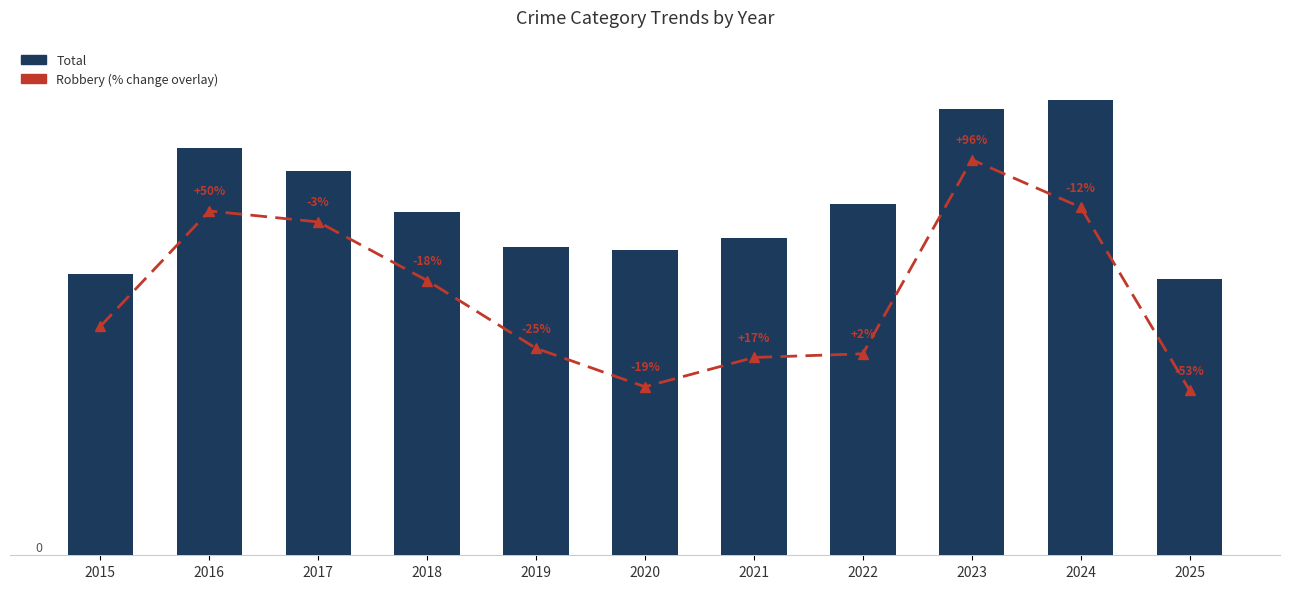

At 2015, list the series in order from smallest to largest.

Robbery, Total